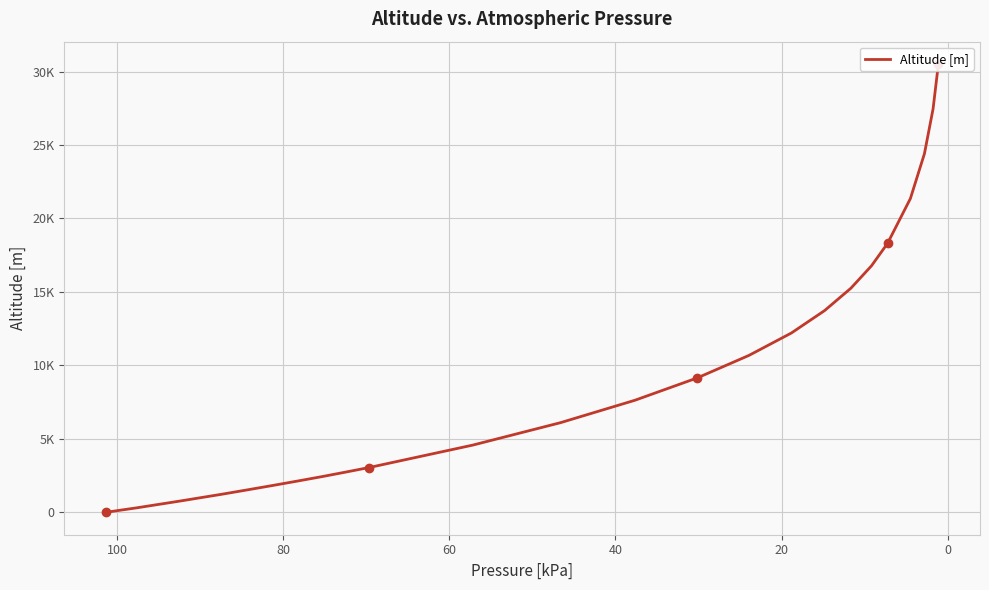

Count the number of data series in this chart.

1